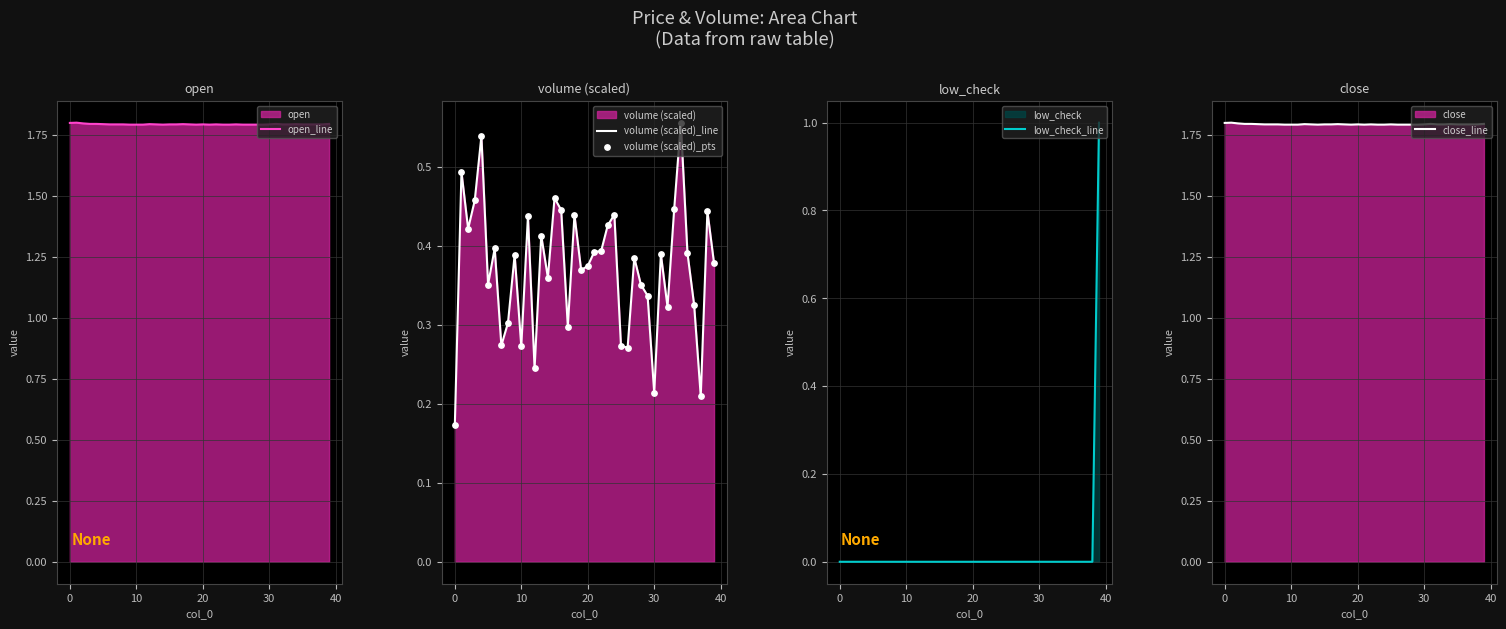

What is the lowest value of the open_line series?

1.8